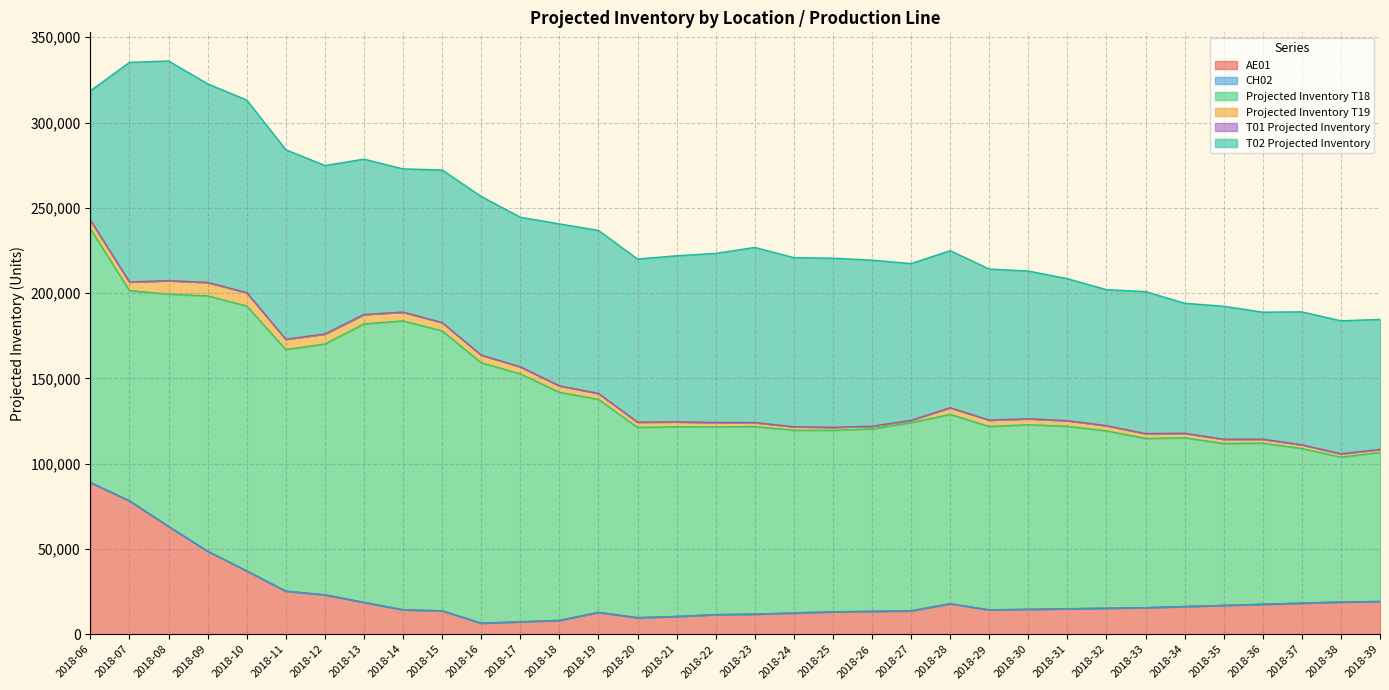

Which series changed the most between 2018-21 and 2018-22?

T02 Projected Inventory